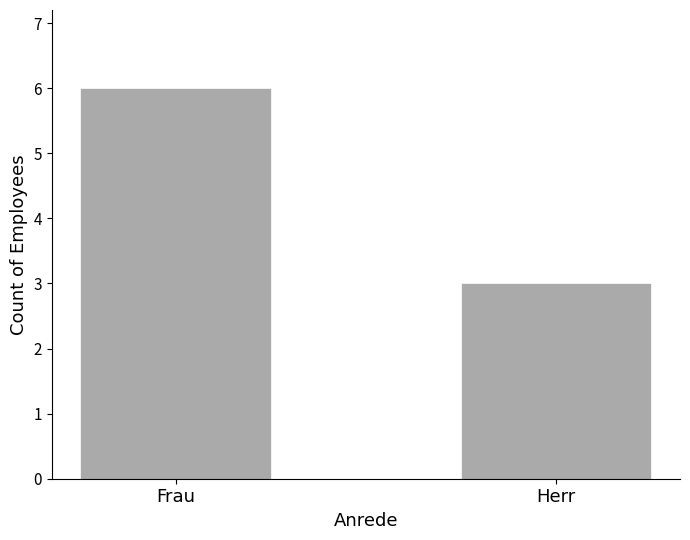

Reading left to right, transcribe all the data shown in this chart.

Frau=6	Herr=3